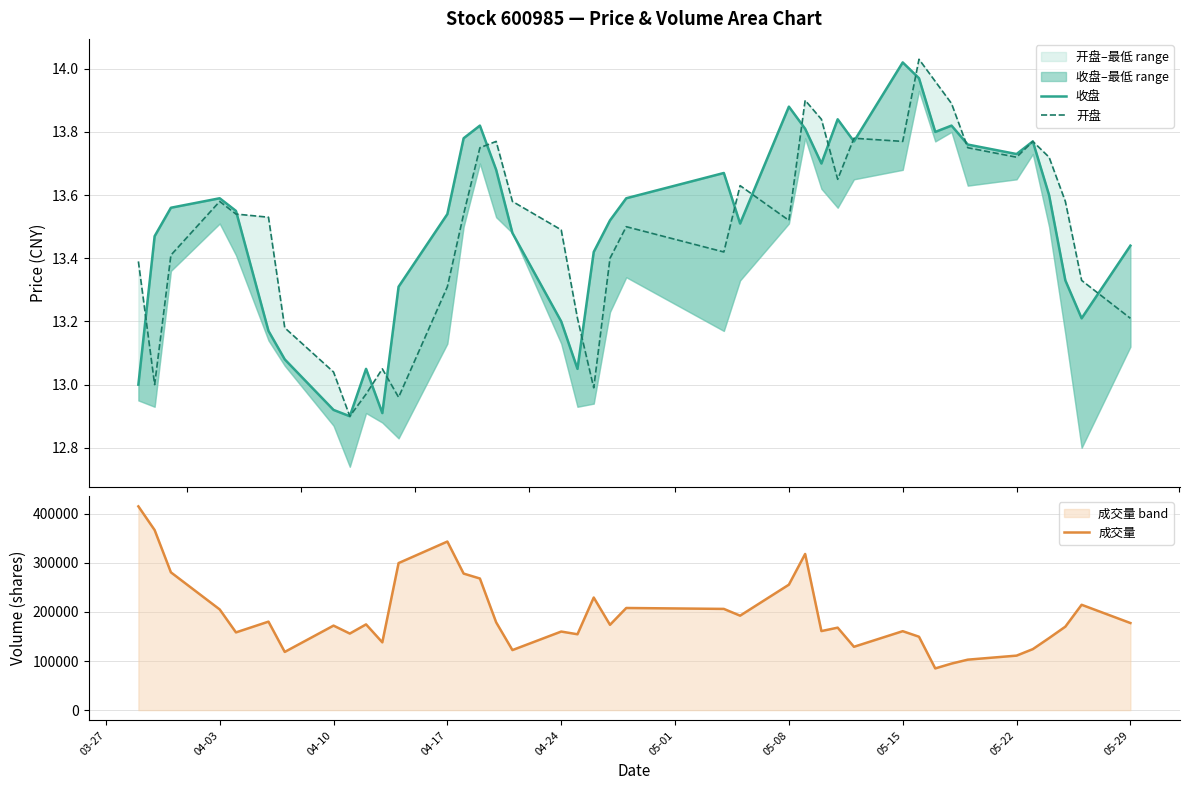

True or false: 成交量 has more than 1 interior local peaks.

True